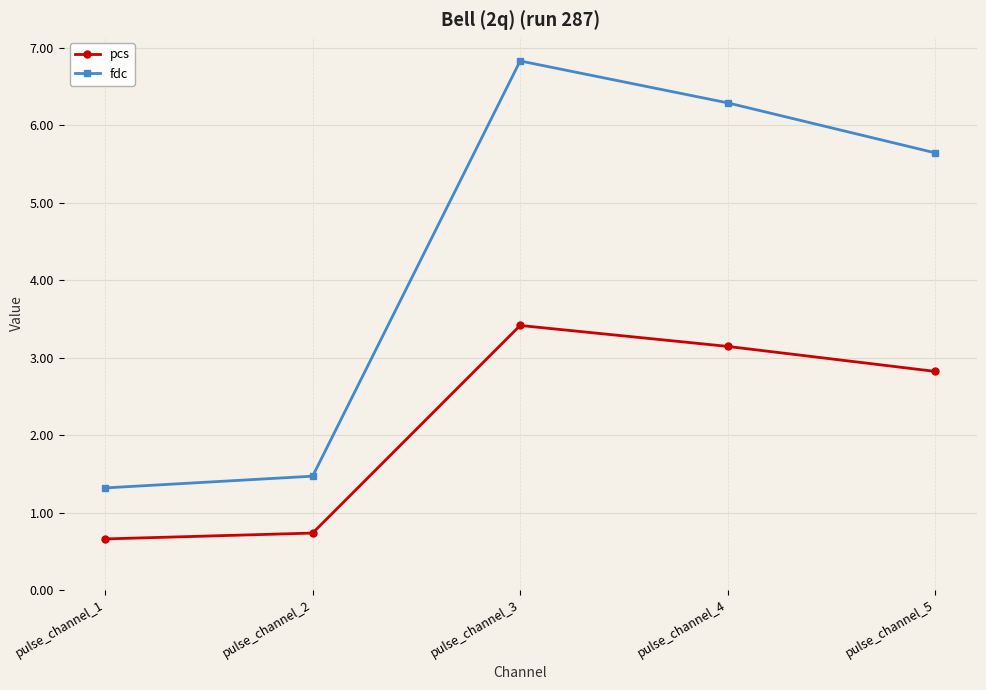

Where is the first local maximum for pcs?

pulse_channel_3